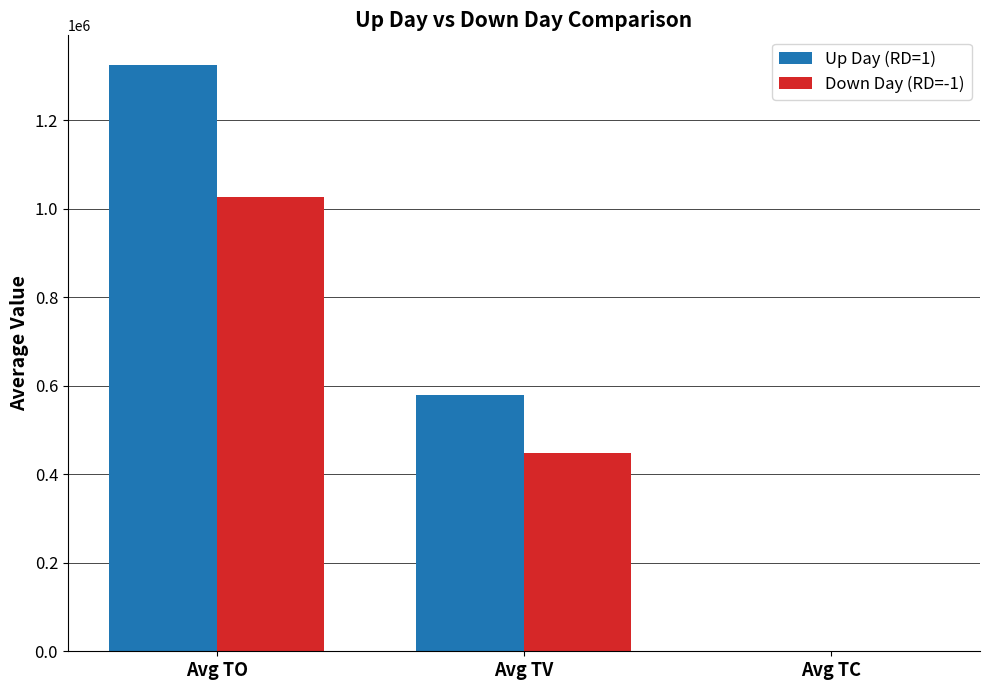

The Down Day (RD=-1) series shows 446833.3 at Avg TV. True or false?

True